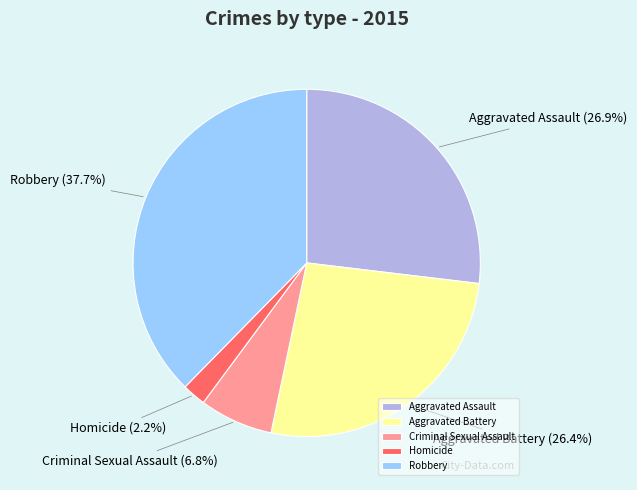

To the nearest percent, what portion does Homicide represent?

2%